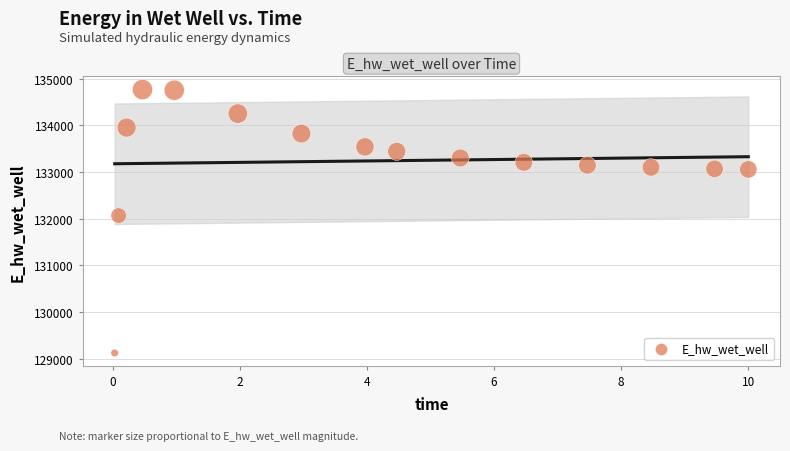

What Y value in the scatter plot is closest to 131942?

132065.4